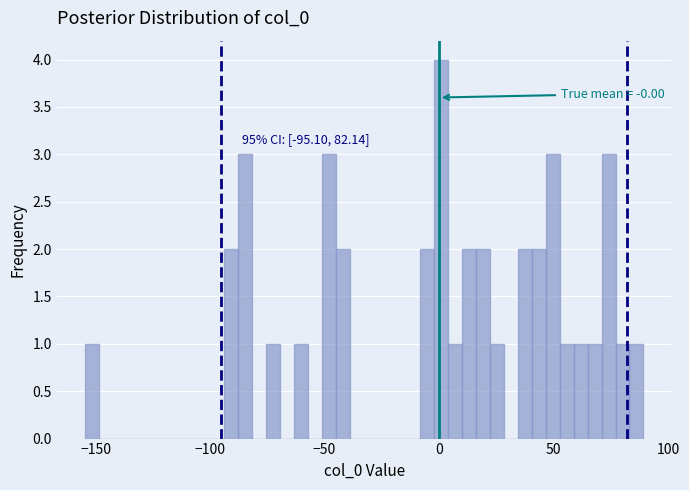

Around what value on the x-axis is the tallest bar? Give the approximate position of its centre, as read against the axis.

0